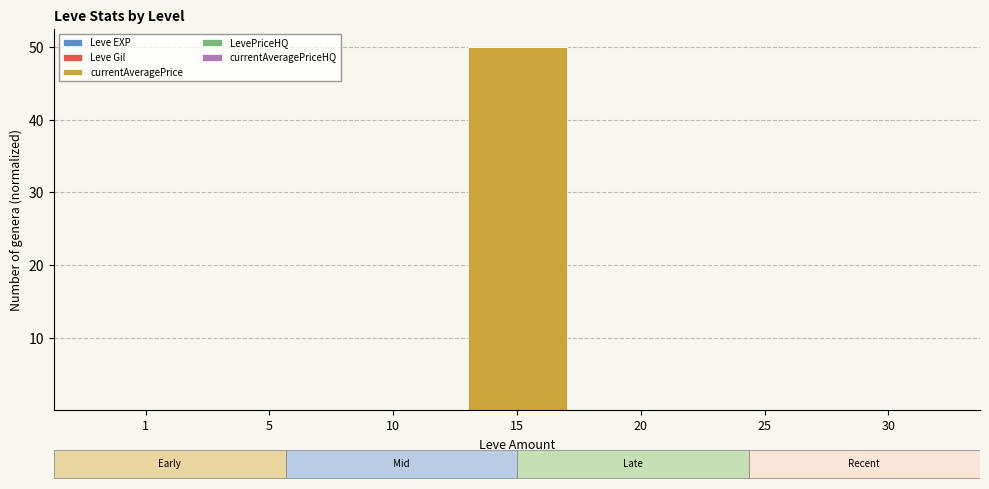

At which category is the sum across all series the highest?

15